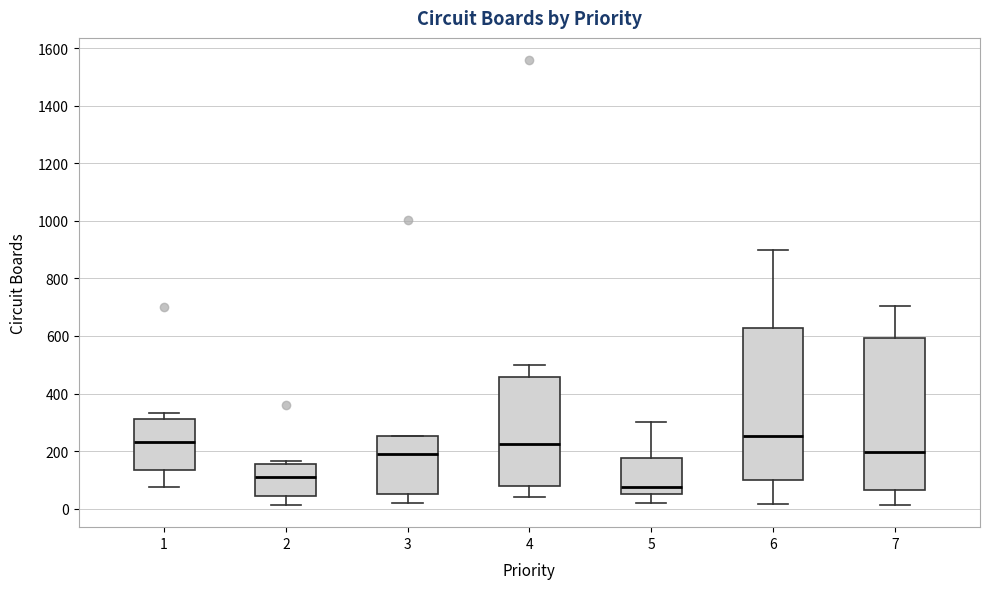

Reading left to right, read every box against the y-axis: the position of its median line, the range the box covers, and the ends of its whiskers. The values are not printed on the chart, so give them approximately, as read against the axis.

1: median 240, box 140 to 320, whiskers 80 to 340
2: median 120, box 40 to 160, whiskers 20 to 160 (just above the box's upper edge)
3: median 180, box 60 to 260, whiskers 20 to 260
4: median 220, box 80 to 460, whiskers 40 to 500
5: median 80, box 60 to 180, whiskers 20 to 300
6: median 260, box 100 to 620, whiskers 20 to 900
7: median 200, box 60 to 600, whiskers 20 to 700